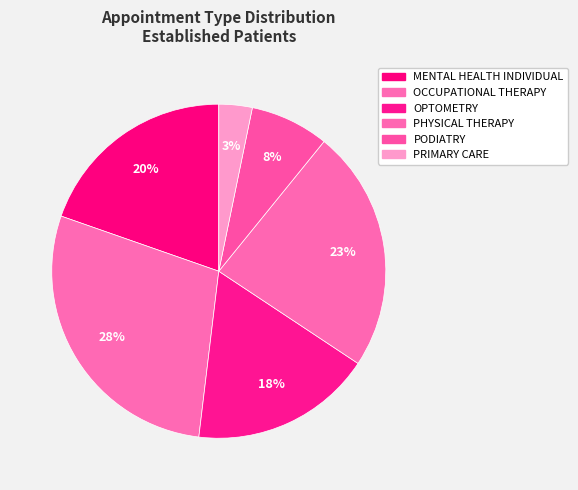

To the nearest percent, what percentage of the pie is PODIATRY?

8%